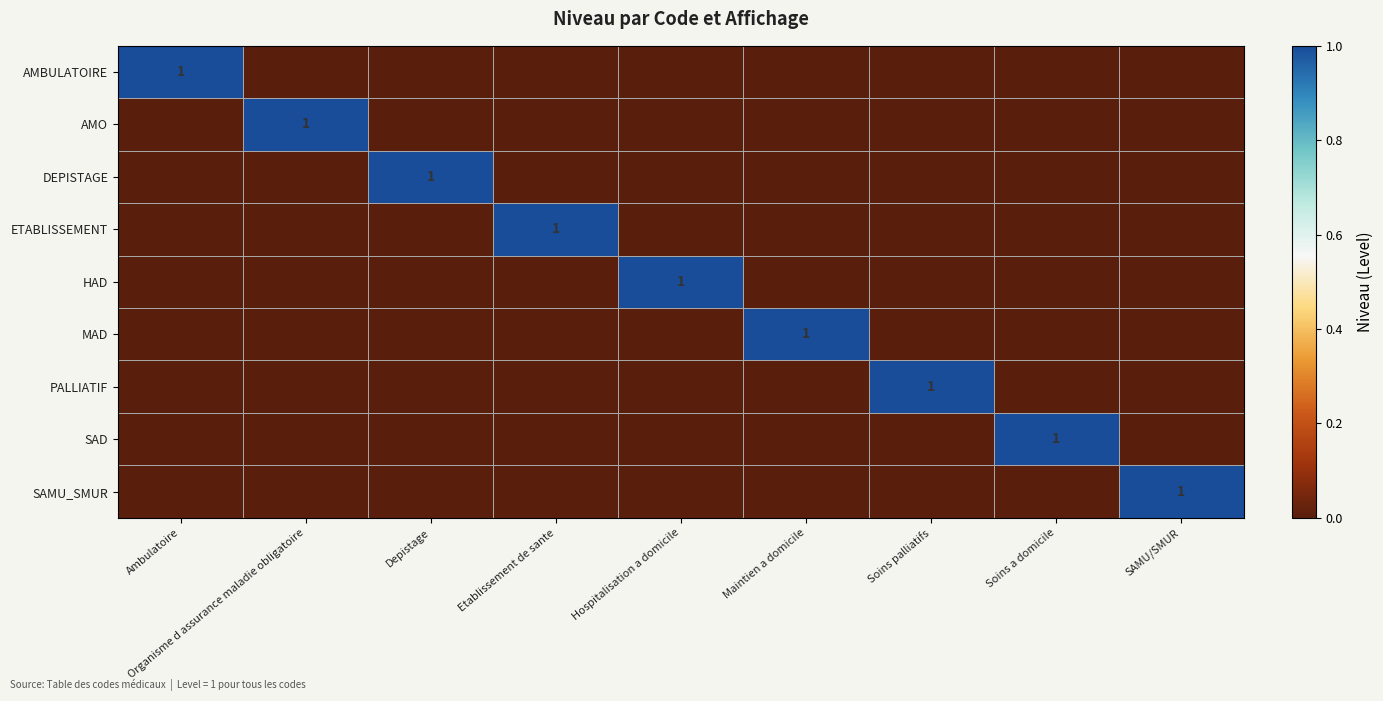

At which category does the chart reach its minimum across all series?

Organisme d assurance maladie obligatoire